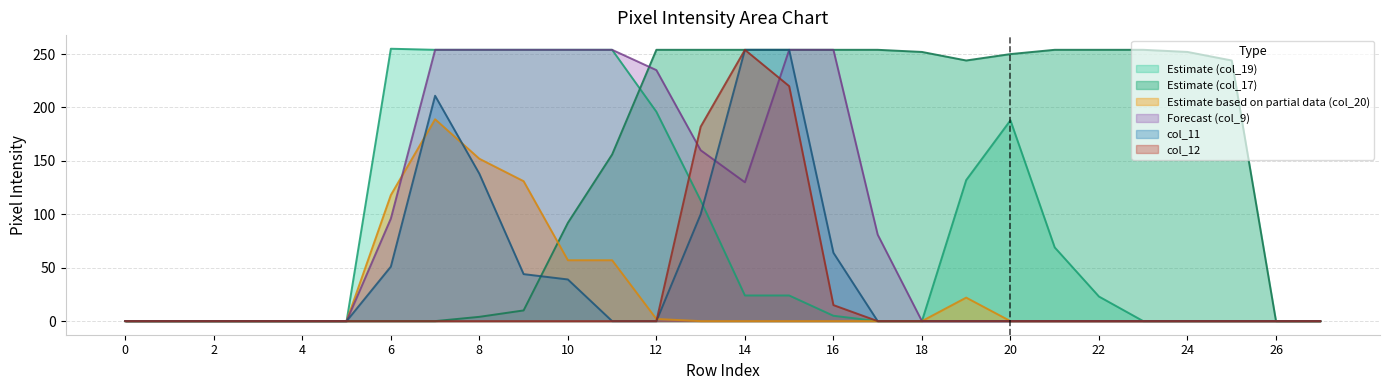

After their last crossing, which series has the higher values: col_12 or col_20?

col_12